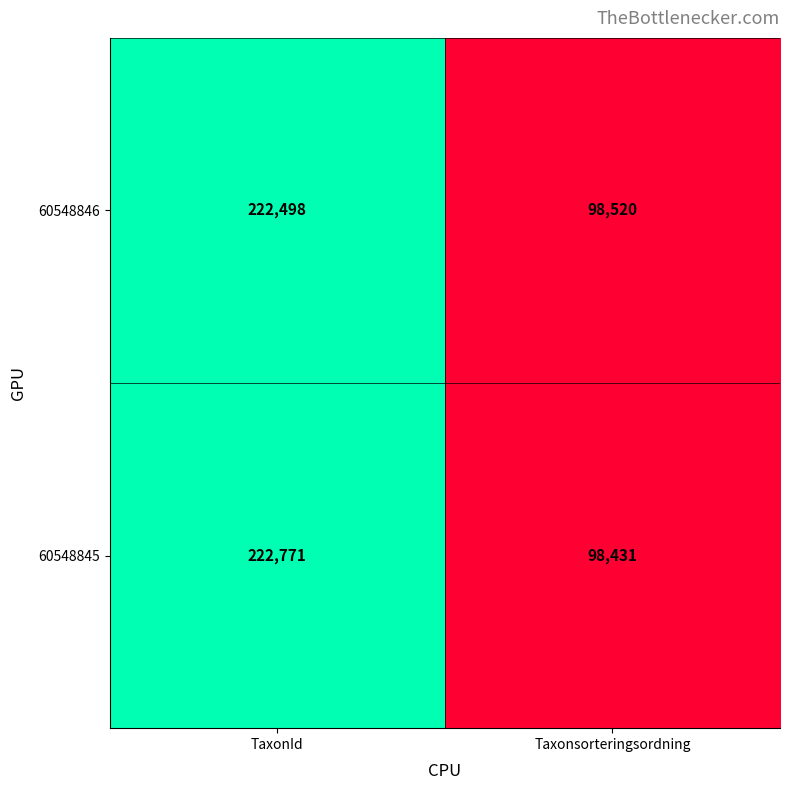

What is the sum of all 60548846 values?

321018